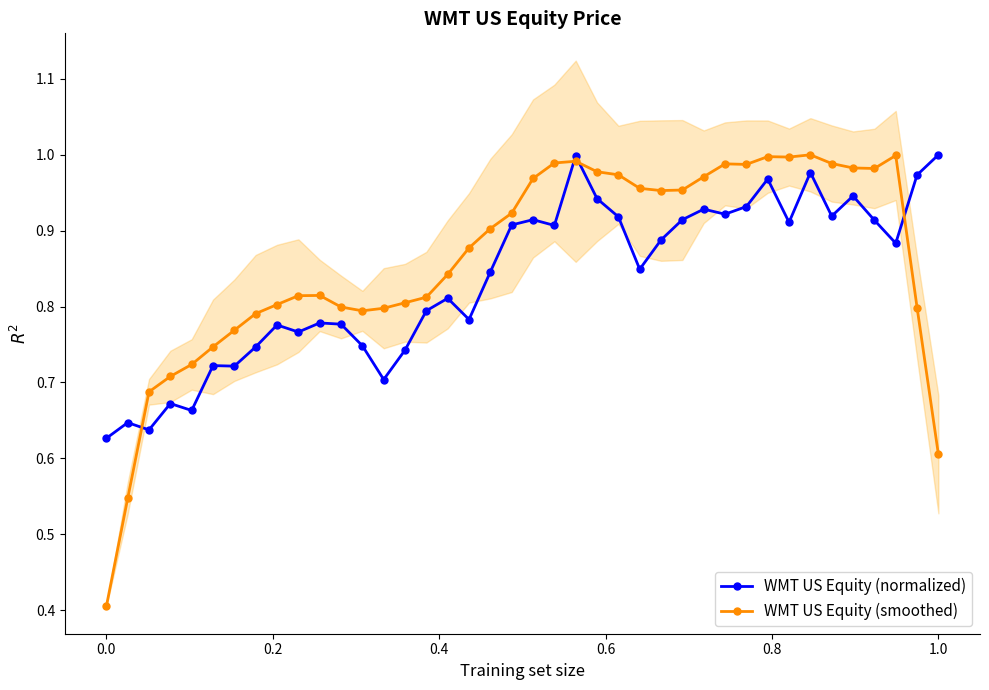

Which series has the widest spread of values?

WMT US Equity (smoothed)